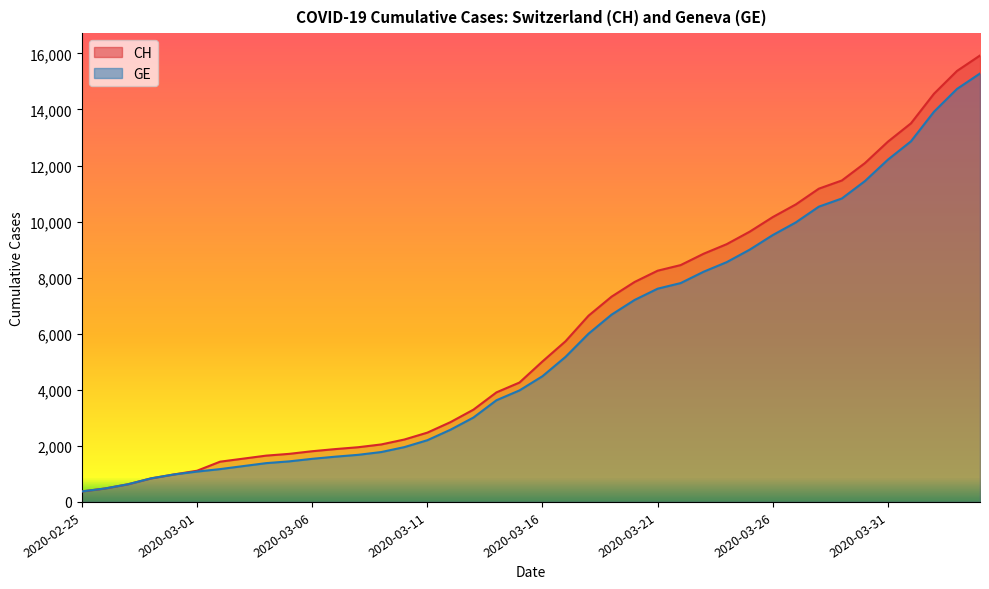

Which series has the largest range (max minus min)?

CH